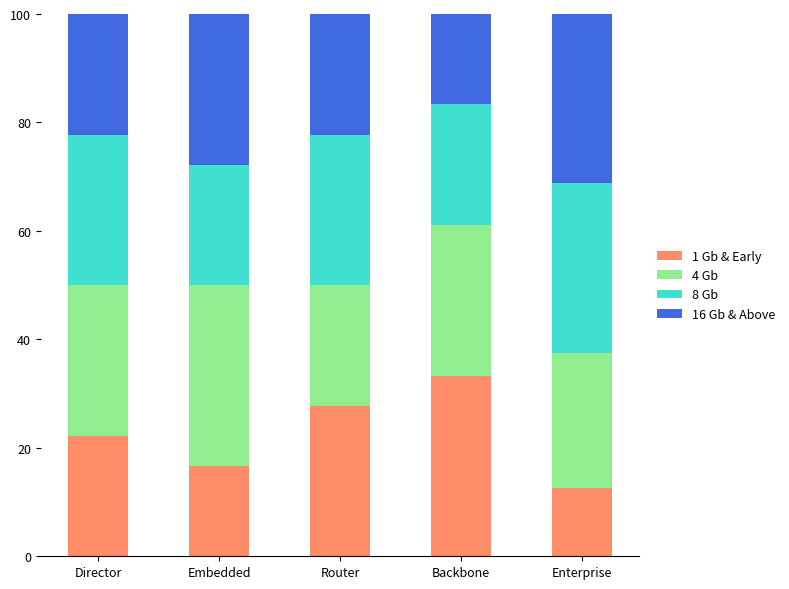

What is the sum of the 1 Gb & Early values at Embedded and Director?

38.9